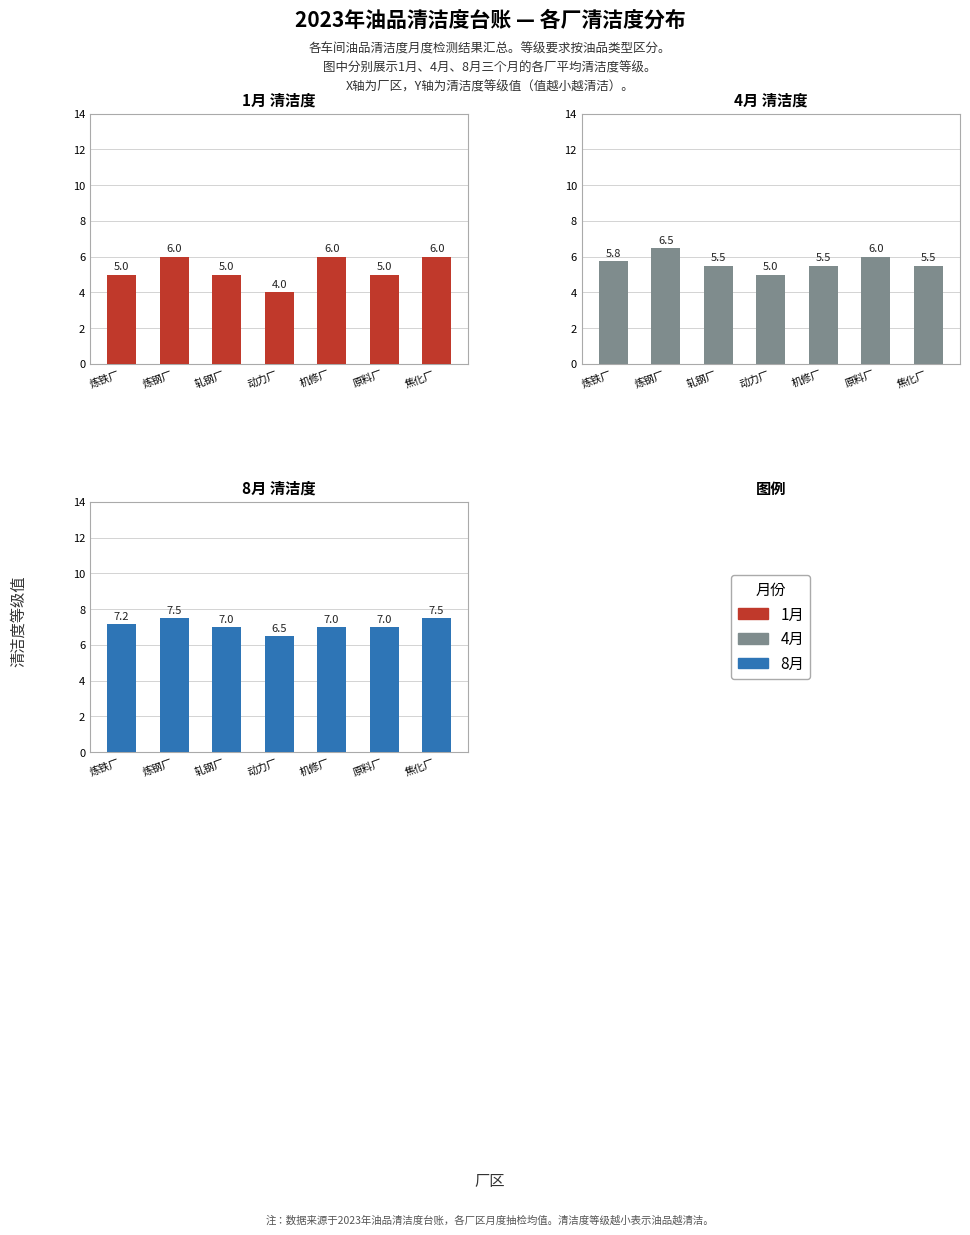

Reading left to right, extract all data points from this chart.

1月: 5.0	6.0	5.0	4.0	6.0	5.0	6.0
4月: 5.8	6.5	5.5	5.0	5.5	6.0	5.5
8月: 7.2	7.5	7.0	6.5	7.0	7.0	7.5